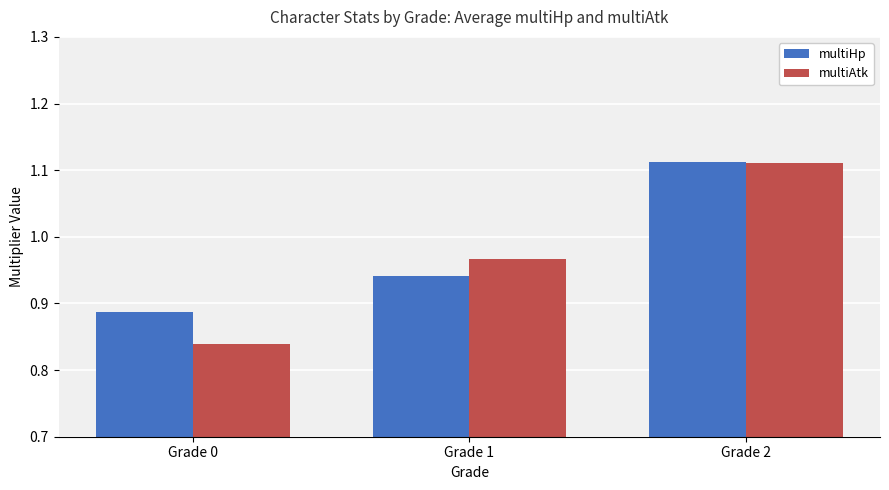

Count the number of categories in the chart.

3